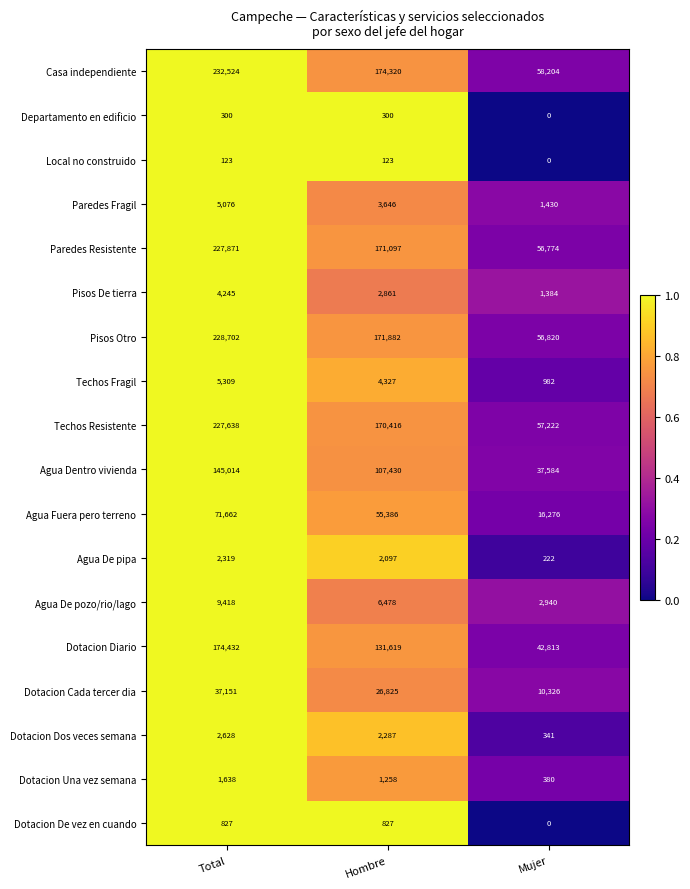

How many values in the Dotacion Diario series are below 131619?

1